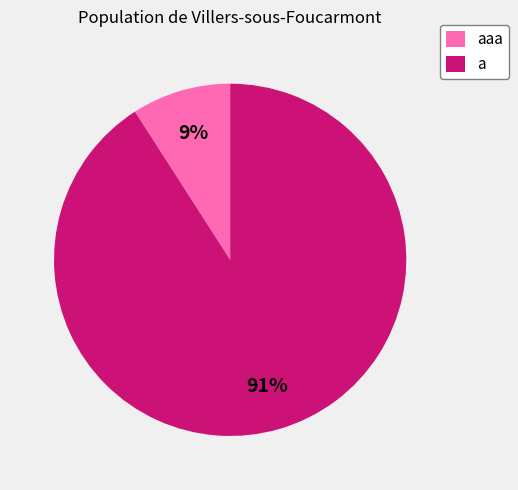

Rank the categories by value from highest to lowest.

a, aaa